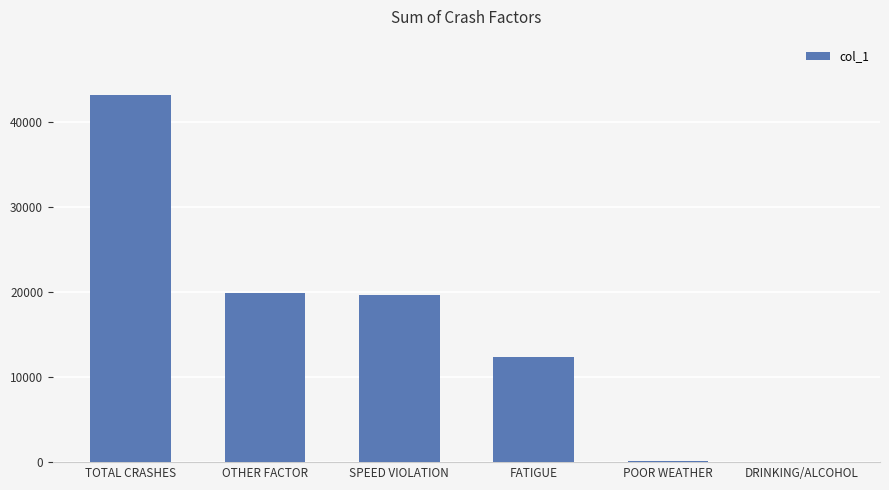

True or false: the data shows 5169 at OTHER FACTOR.

False